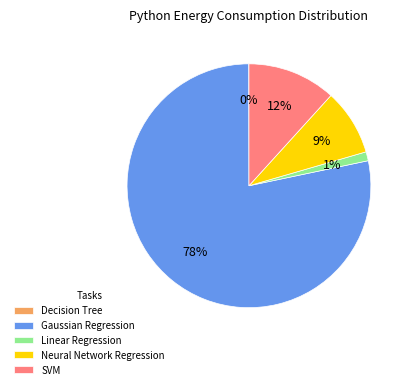

Do SVM and Linear Regression together represent more than half of the pie?

No